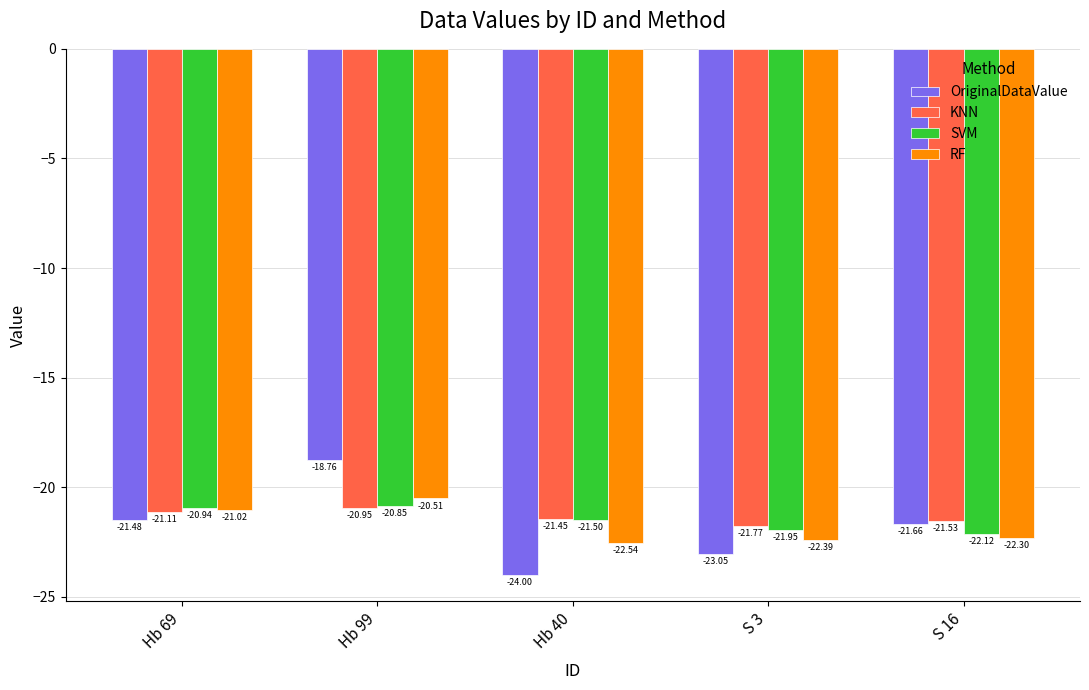

At which category is the sum across all series the highest?

Hb 99